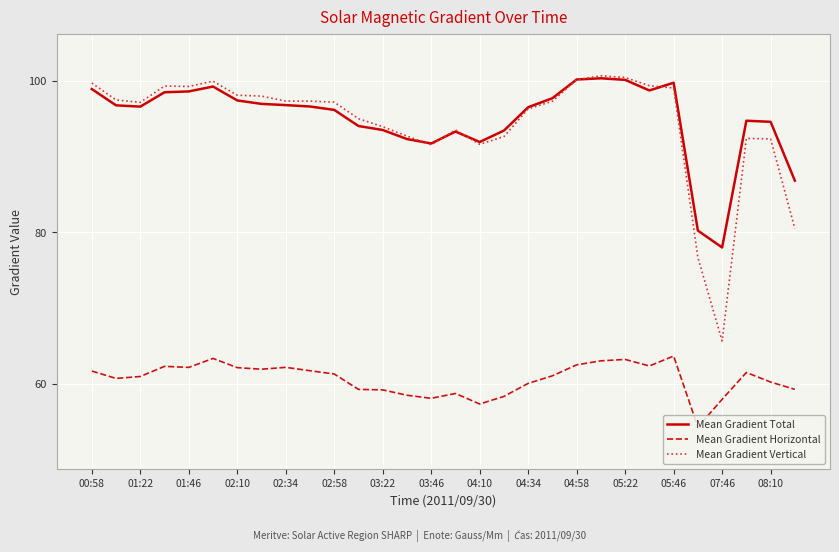

What is the highest value of the Mean Gradient Vertical series?

100.7